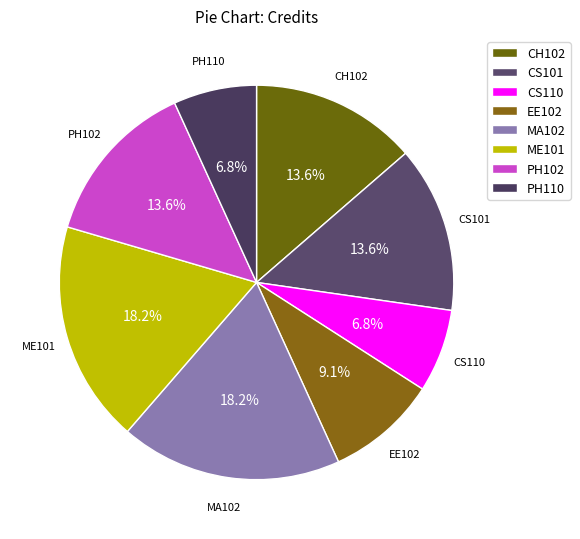

To the nearest percent, what portion does CH102 represent?

14%